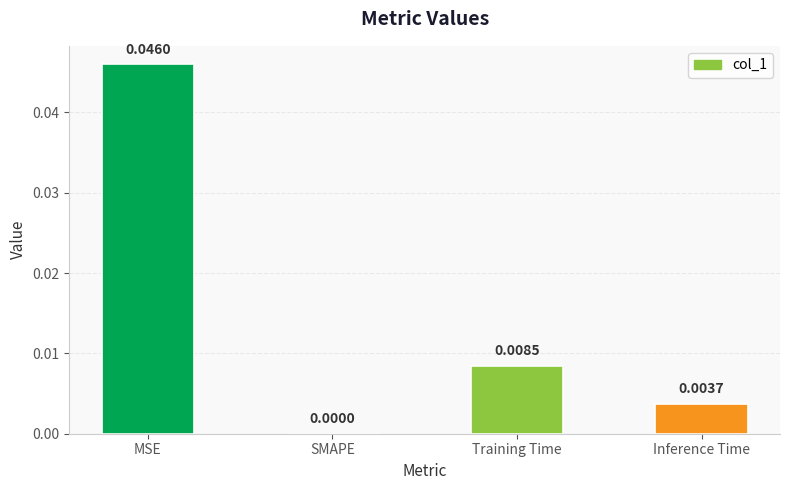

At which label is the value closest to 0?

SMAPE